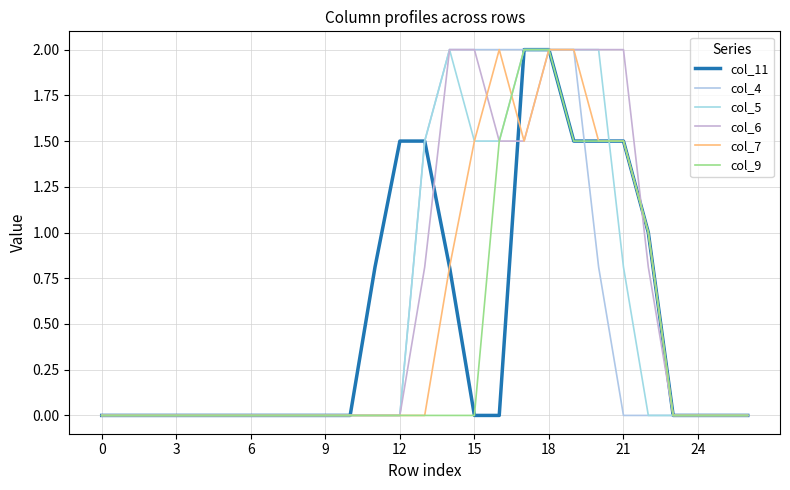

How many interior local peaks does the col_5 series have?

1